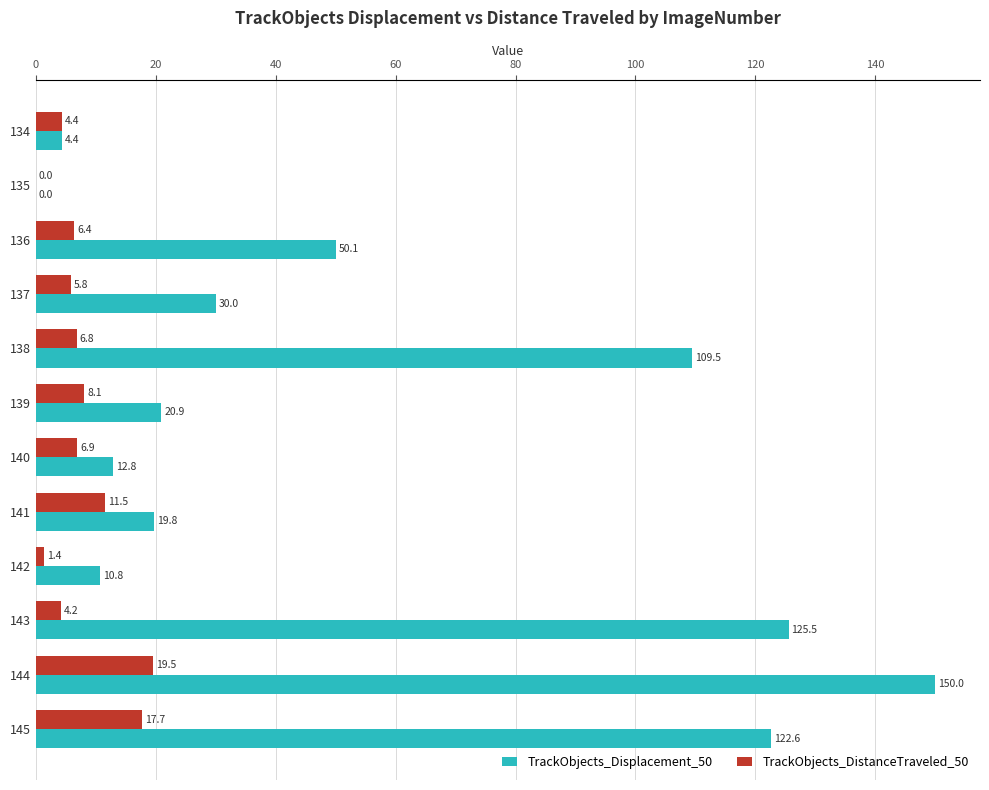

What is the highest value of the TrackObjects_DistanceTraveled_50 series?

19.5